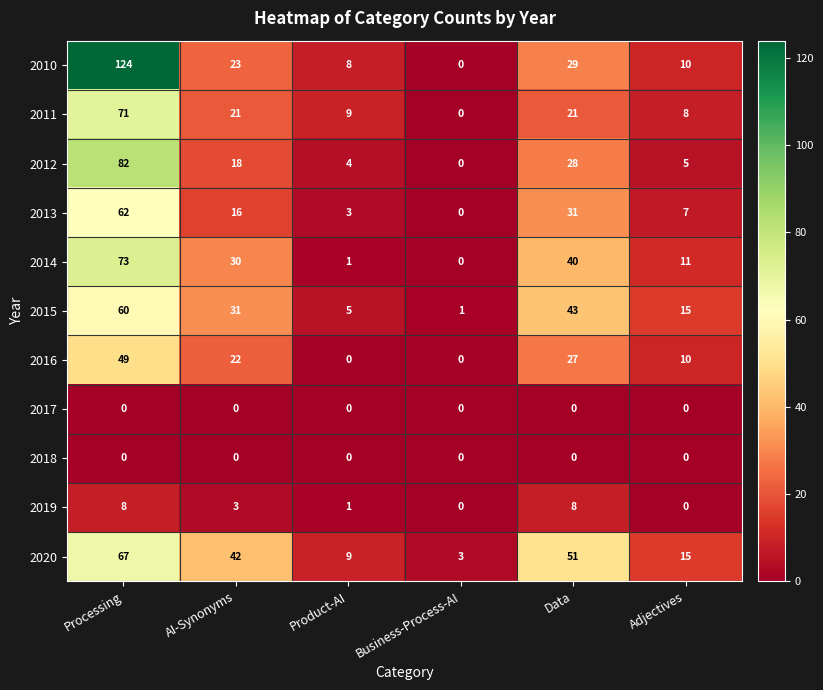

True or false: 2018 has a value of 0 at Data.

True